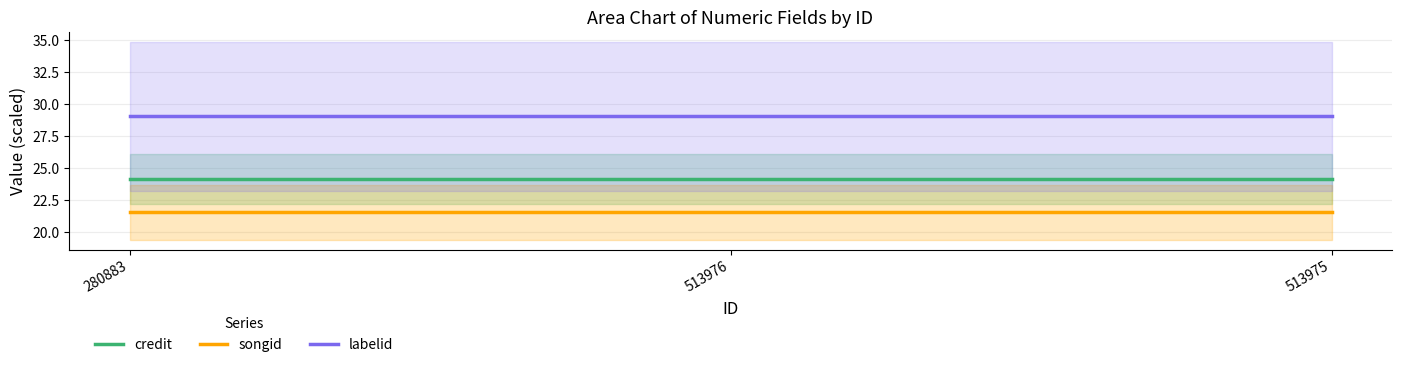

Which label corresponds to the largest value in the chart?

280883